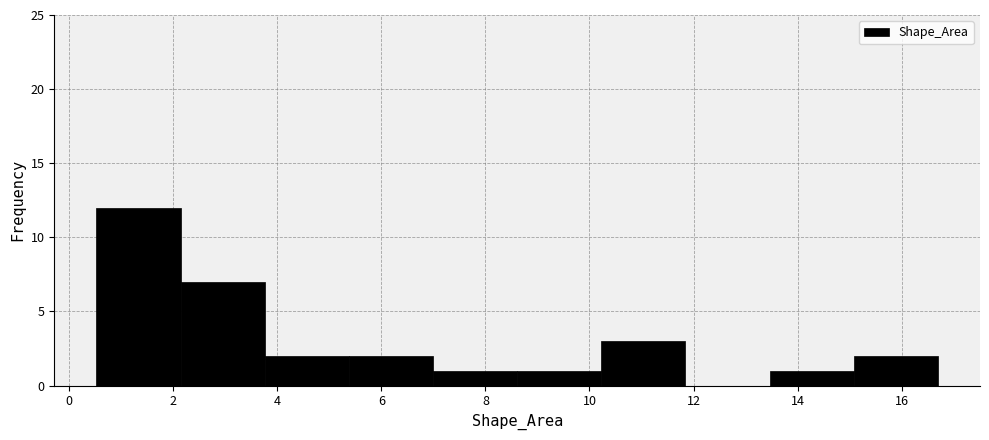

Which range on the x-axis has the tallest bar?

0.6 to 2.2